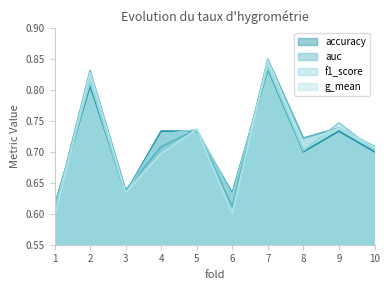

How many lines are shown in the chart?

4